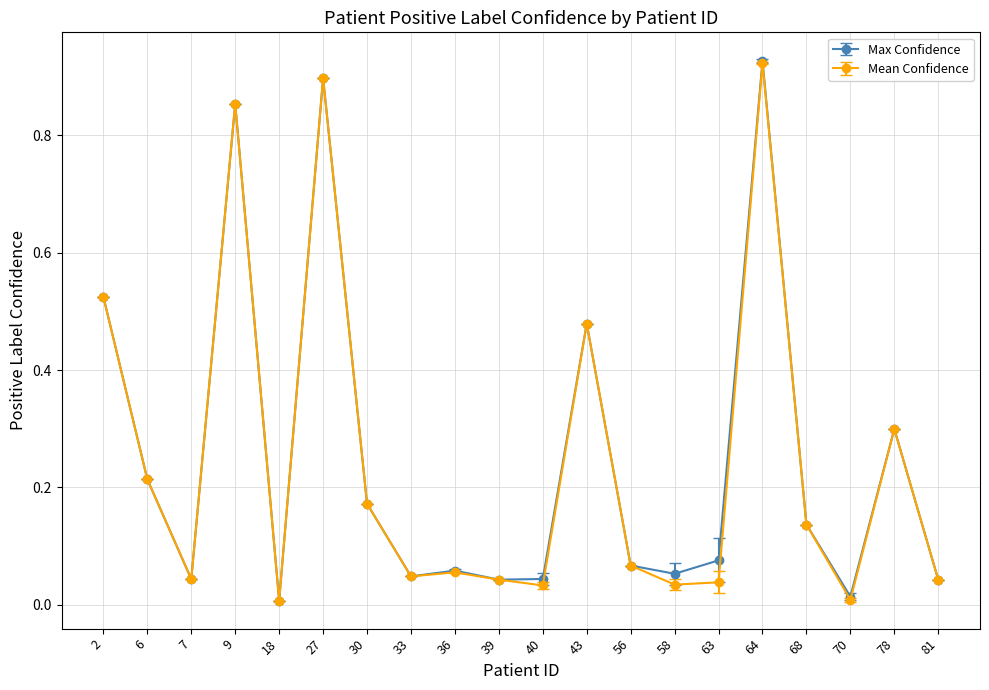

Is it true that Max Confidence equals 0.9 at 64?

True